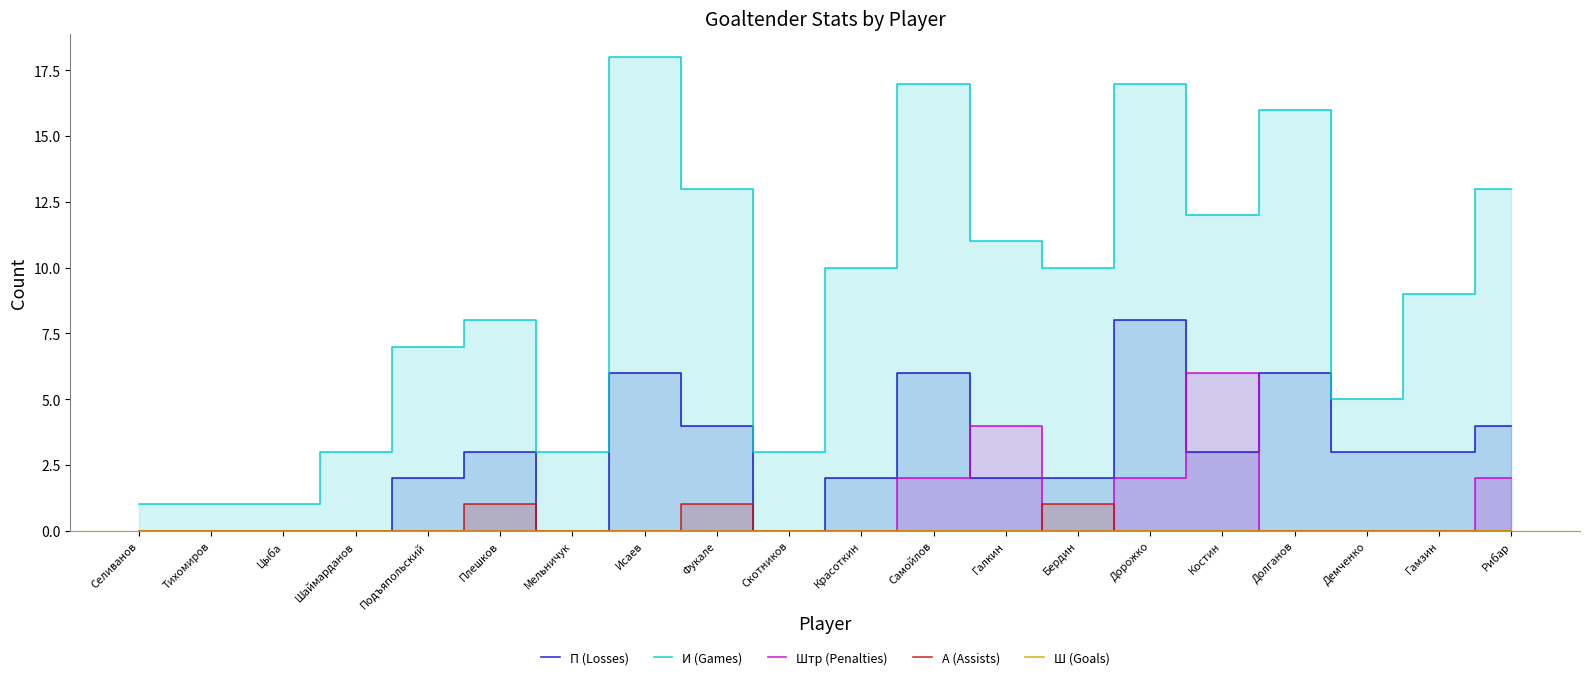

Which series has the widest spread of values?

И (Games)